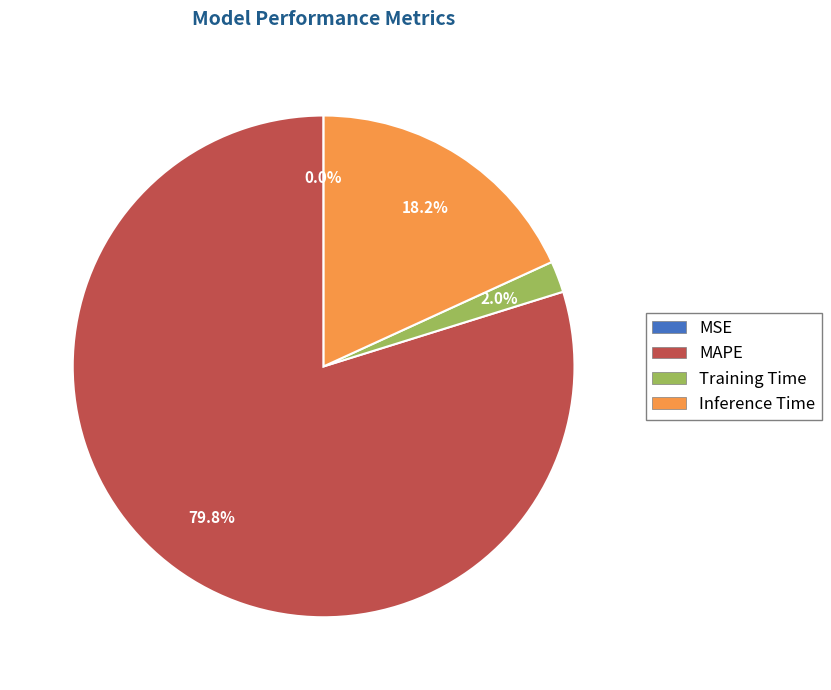

Combined, what portion of the pie is Training Time and Inference Time?

20.2%